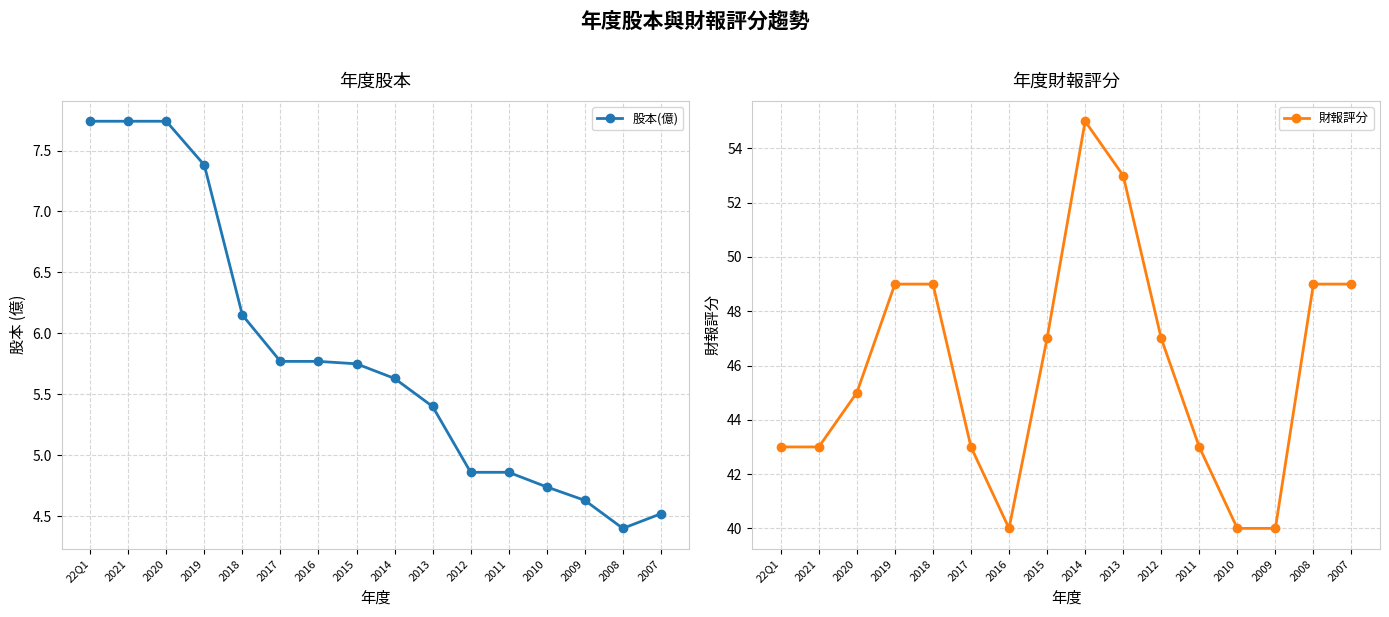

List the series in order of their overall mean, lowest first.

股本(億), 財報評分